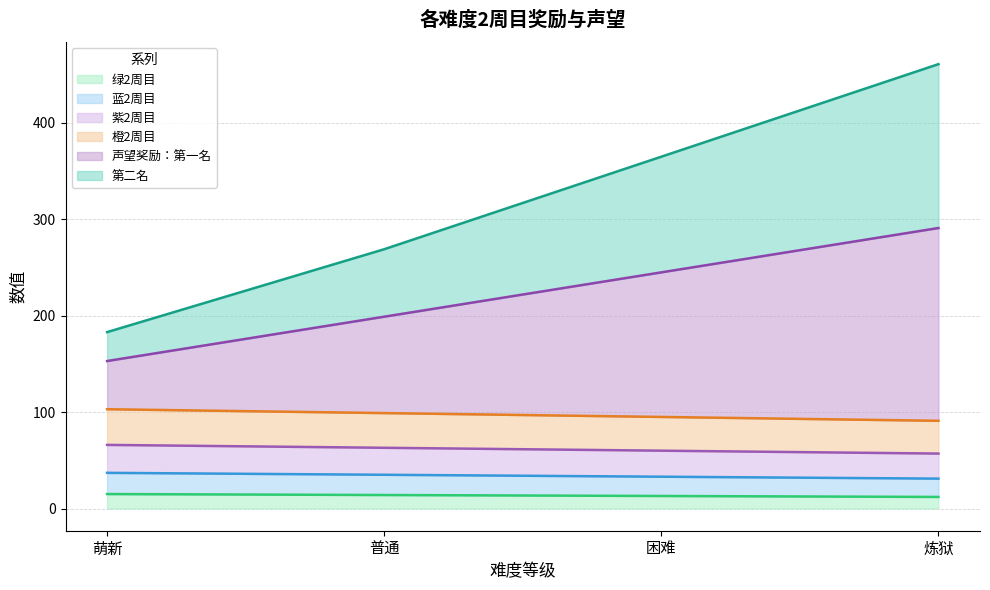

How many 紫2周目 values are between 60 and 66?

3